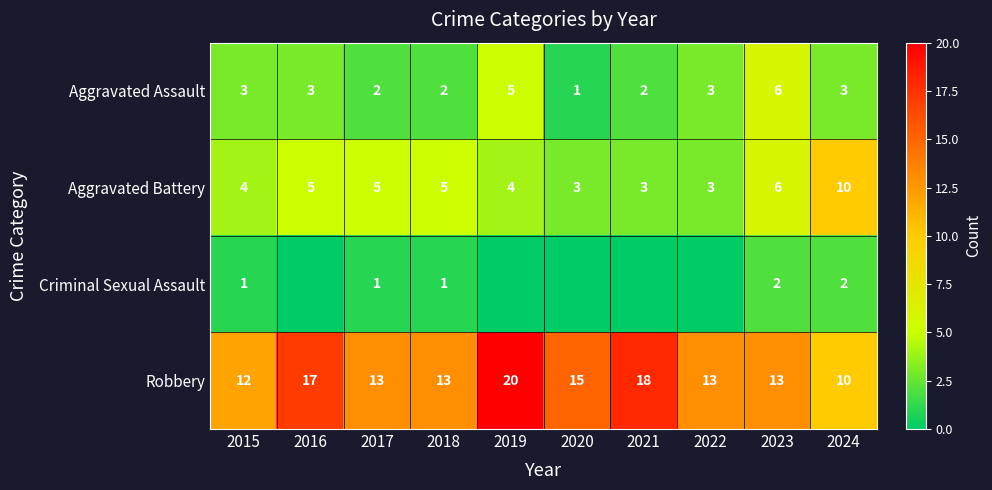

What is the difference between the Aggravated Battery values at 2020 and 2024?

7